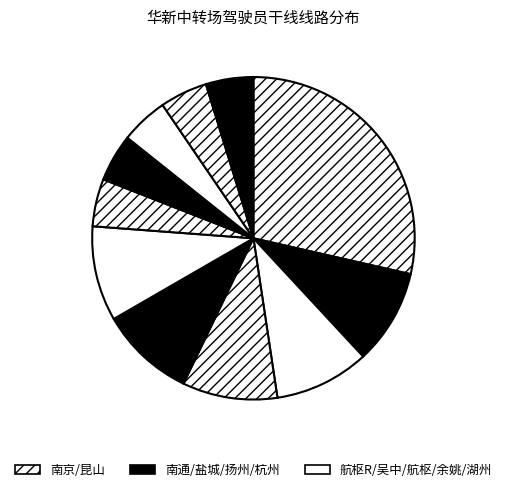

How many segments does this pie chart have?

11